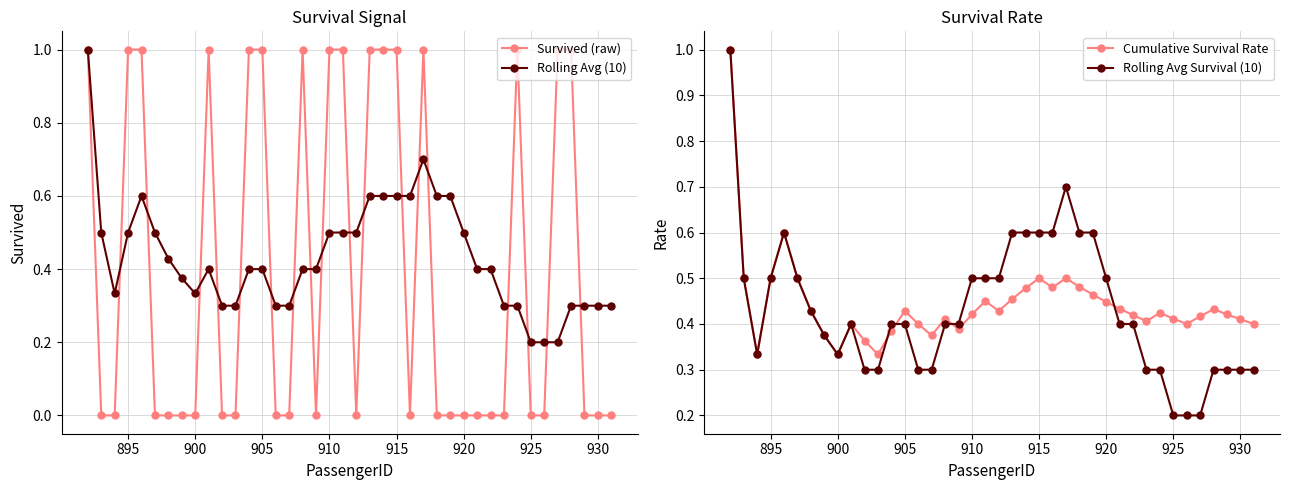

True or false: Survived (raw) has more than 0 points higher than both neighbors.

True